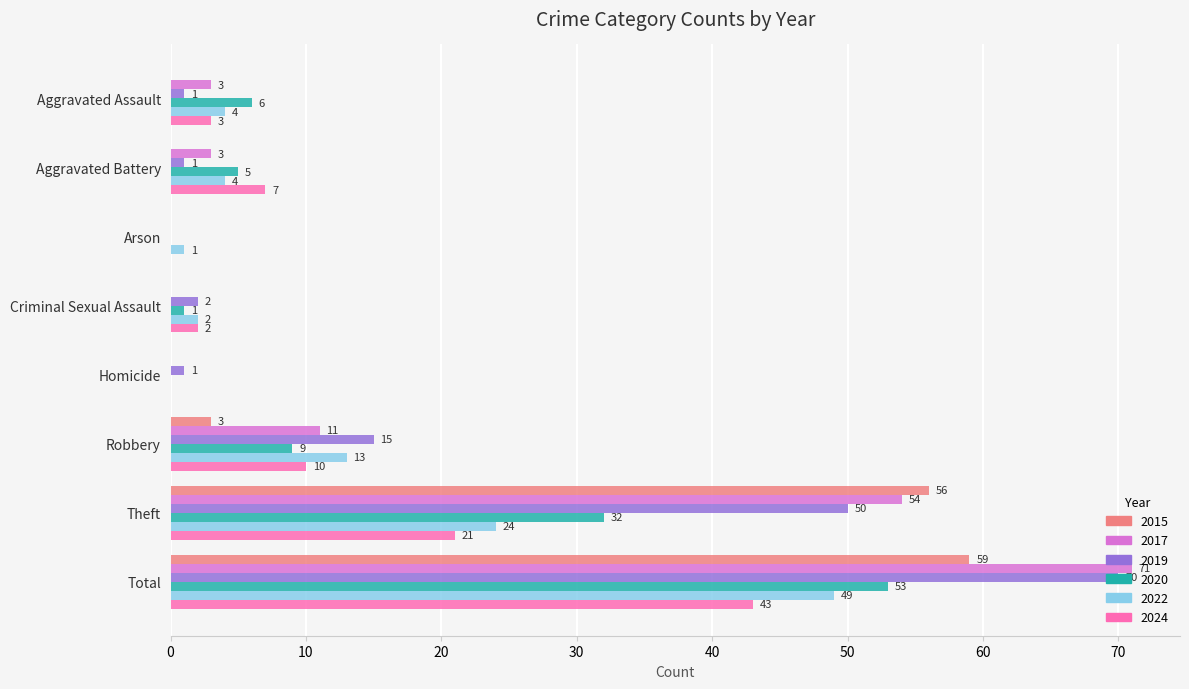

Read the 2019 value at Total, to the nearest 10.

70